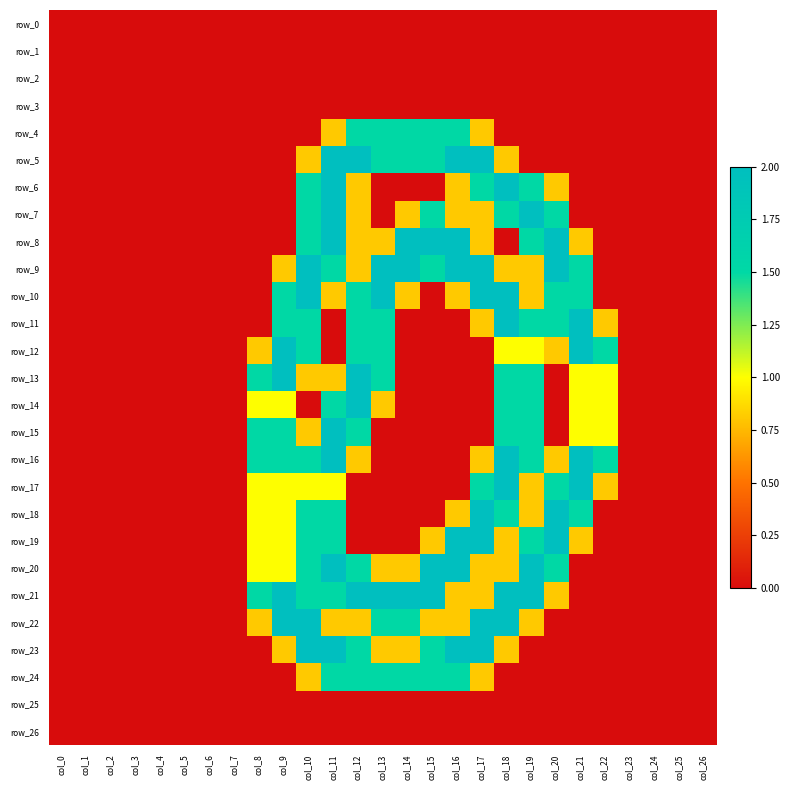

What is the average value of the row_9 series?

0.7